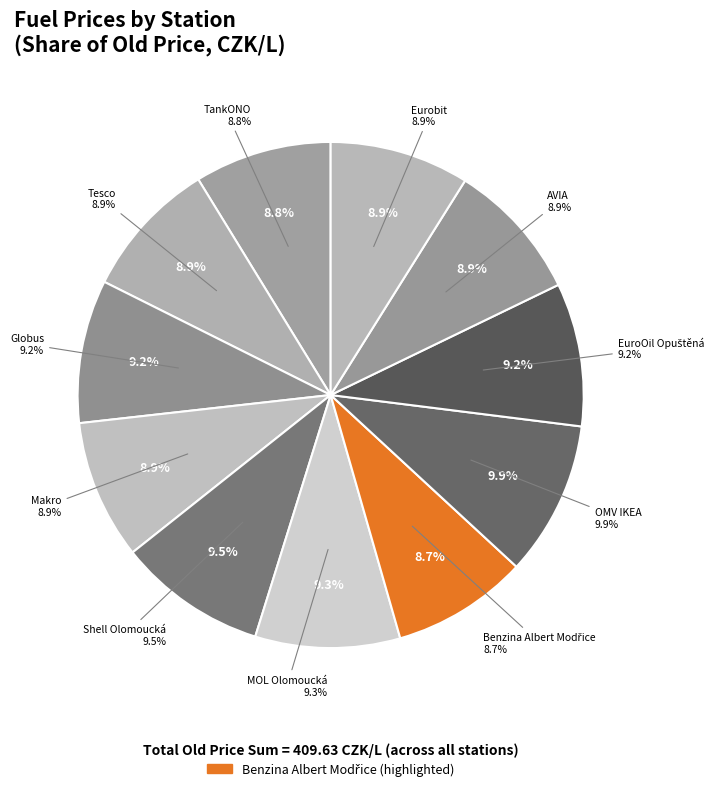

Which category has the biggest portion of the pie?

OMV IKEA